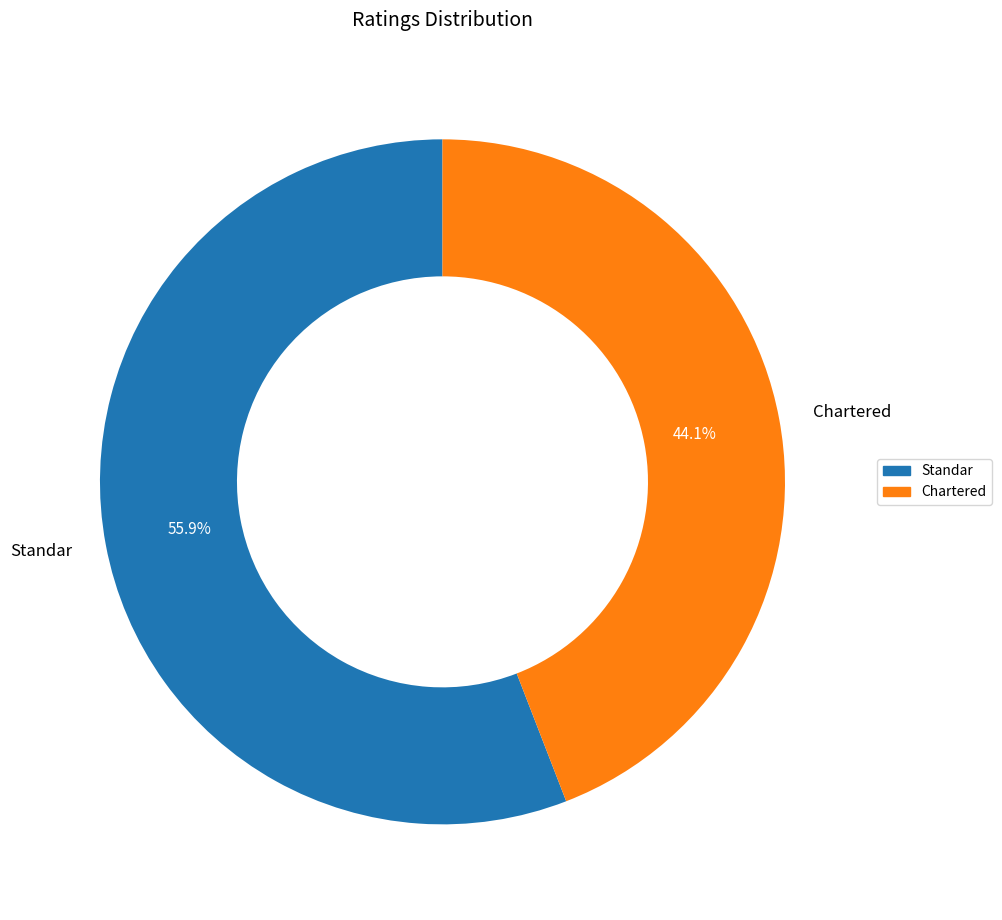

To the nearest percent, what is the difference between the largest and smallest slice percentages?

12%